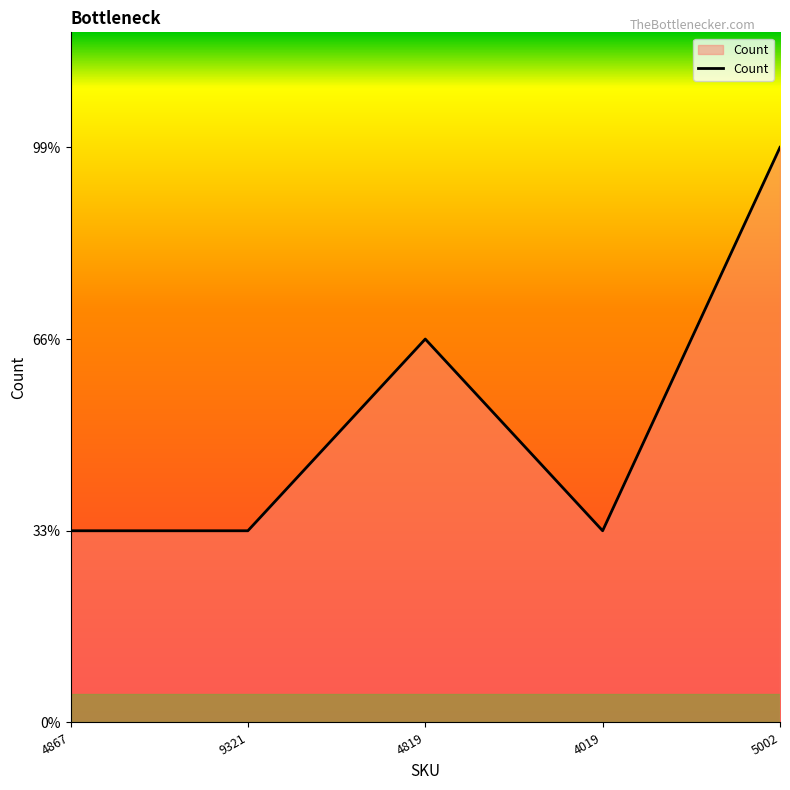

What is the average value?

2